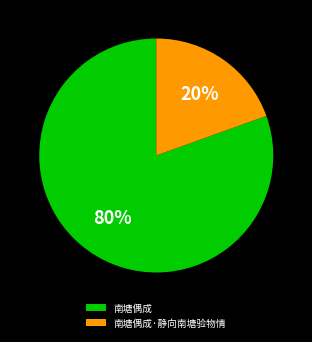

To the nearest percent, what portion does 南塘偶成 represent?

80%